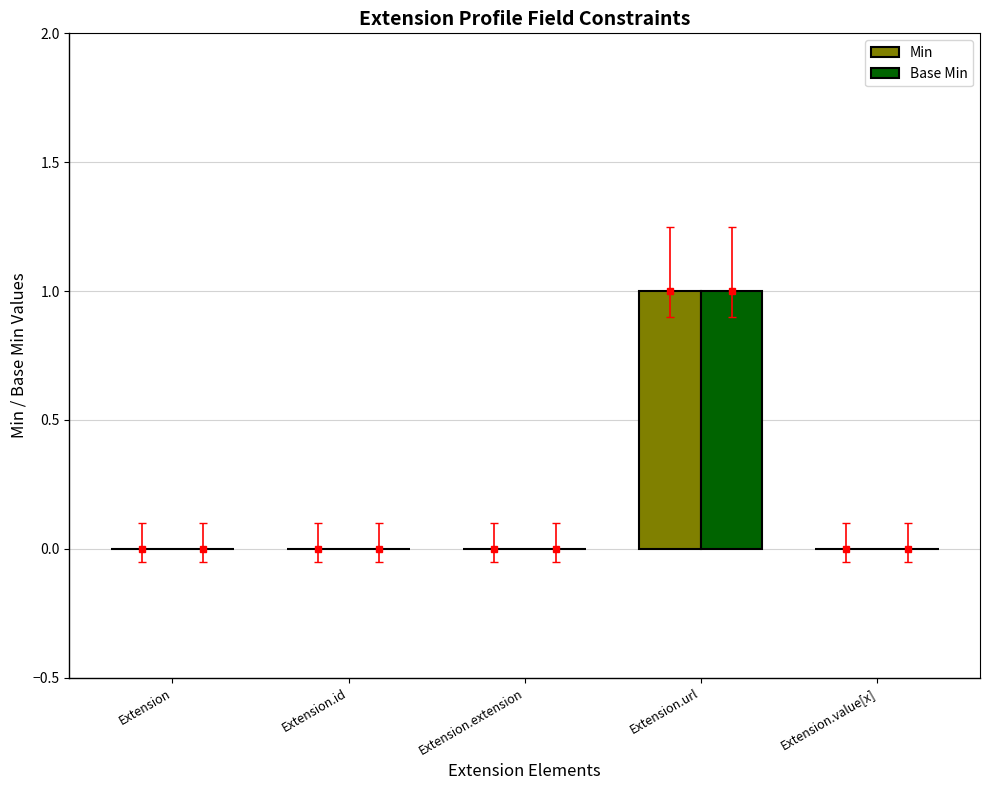

How many series are shown in this chart?

2